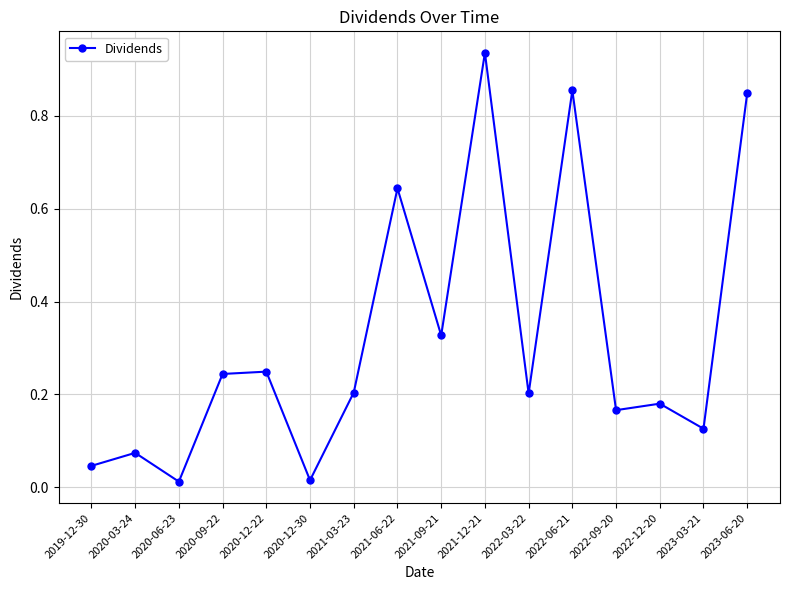

What is the label of the 7th point from the left?

2021-03-23